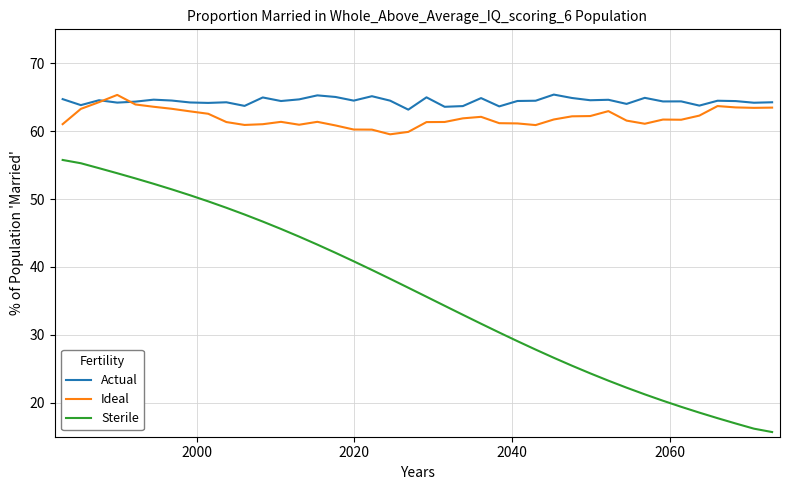

True or false: Ideal and Sterile cross at least once.

False